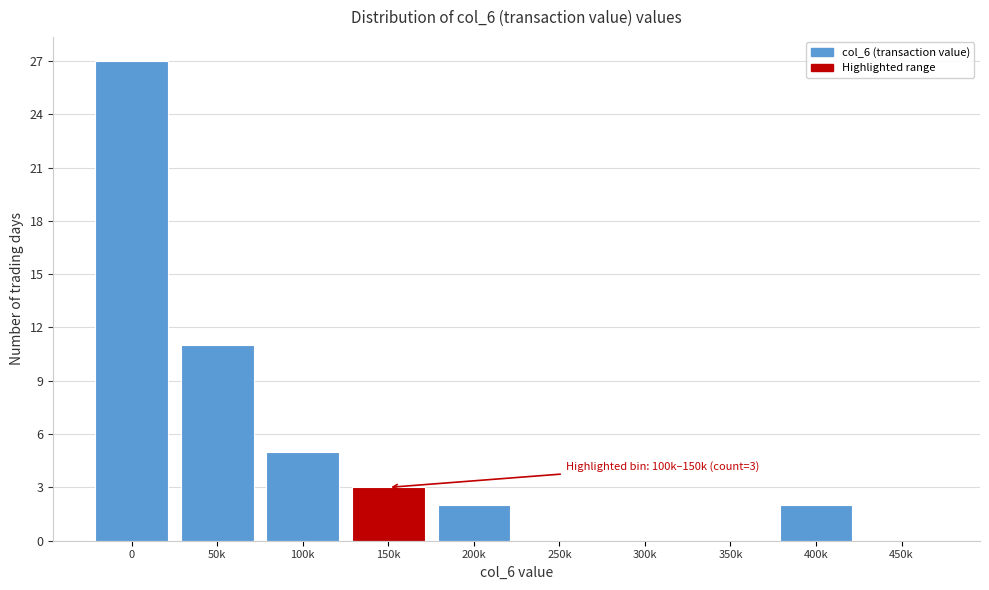

Reading left to right, what are all the values shown in this chart?

0=27	50k=11	100k=5	150k=3	200k=2	250k=0	300k=0	350k=0	400k=2	450k=0